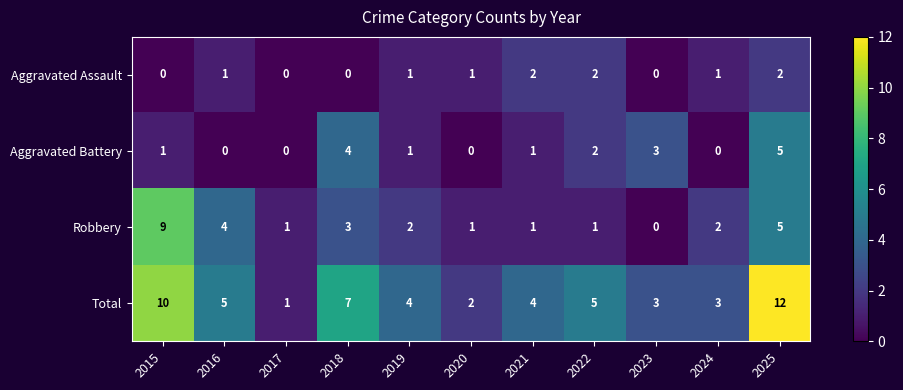

Which series has the widest spread of values?

Total